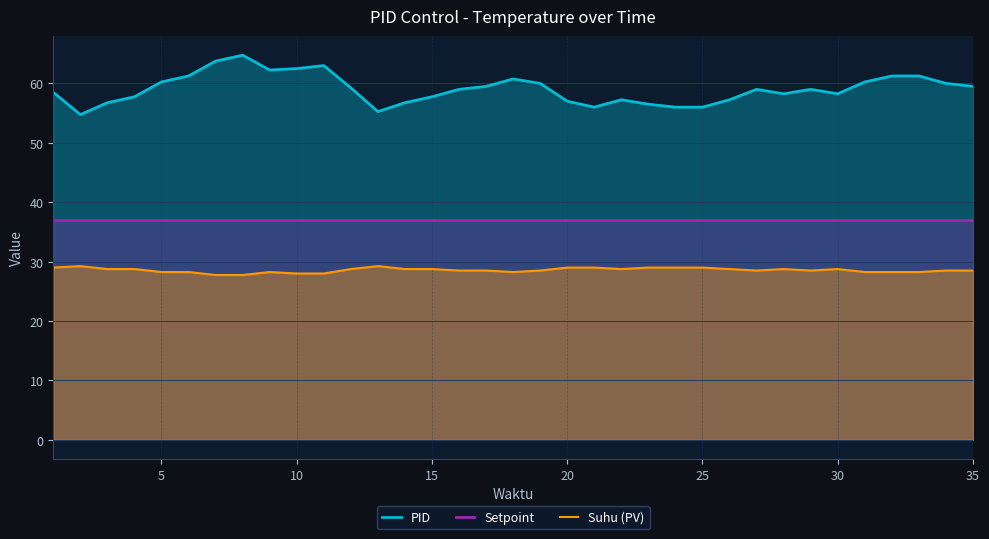

What is the difference between the maximum and minimum values in the Suhu (PV) series?

1.5